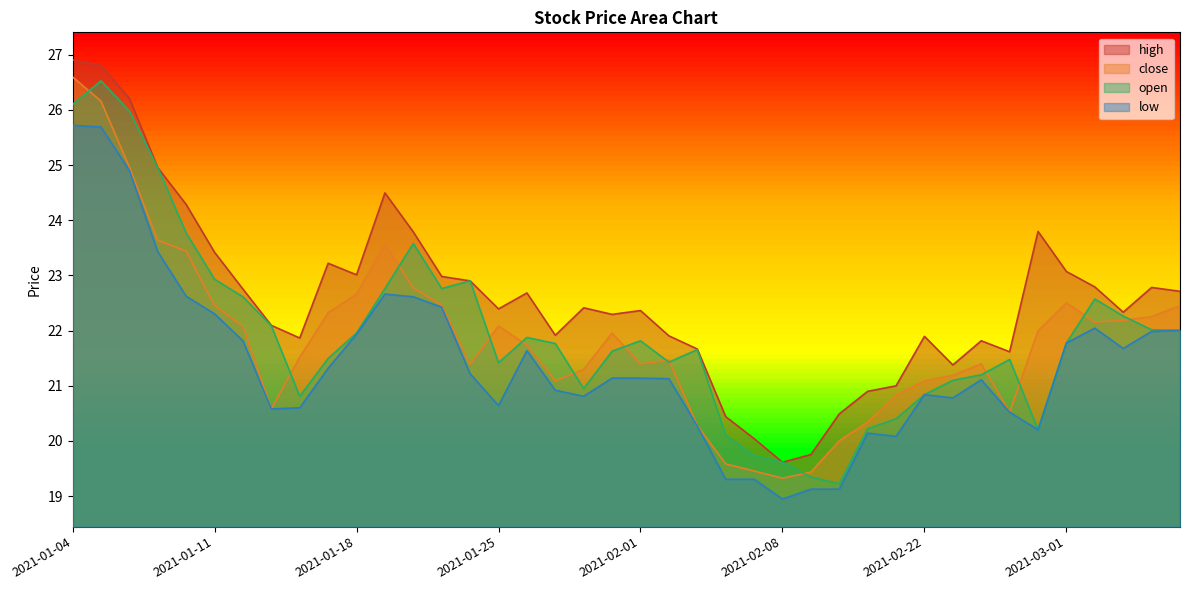

What position from the left is 2021-01-22?

15